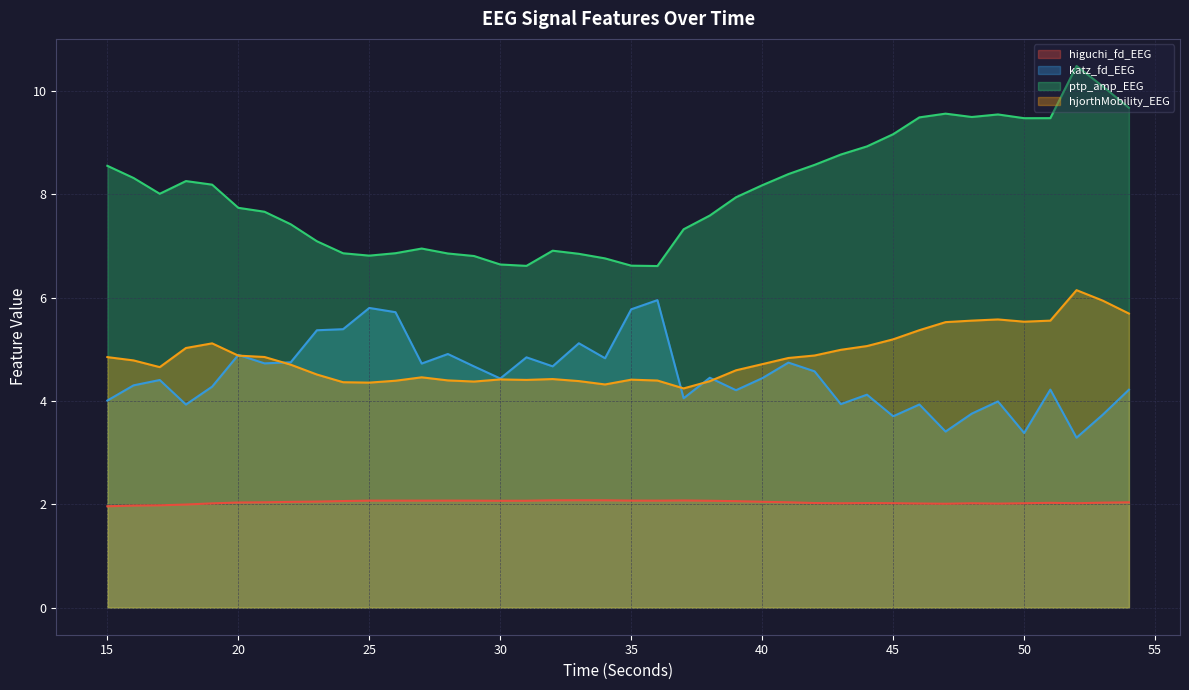

The katz_fd_EEG series shows 2.3 at 48. True or false?

False